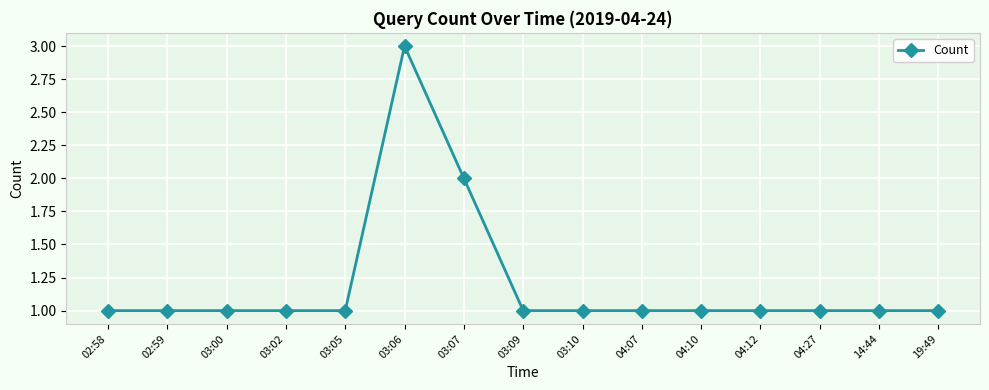

What is the average value?

1